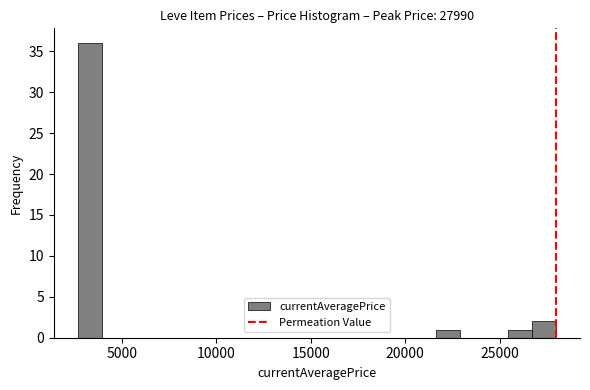

Read against the x-axis, roughly where is the centre of the tallest bar?

3500